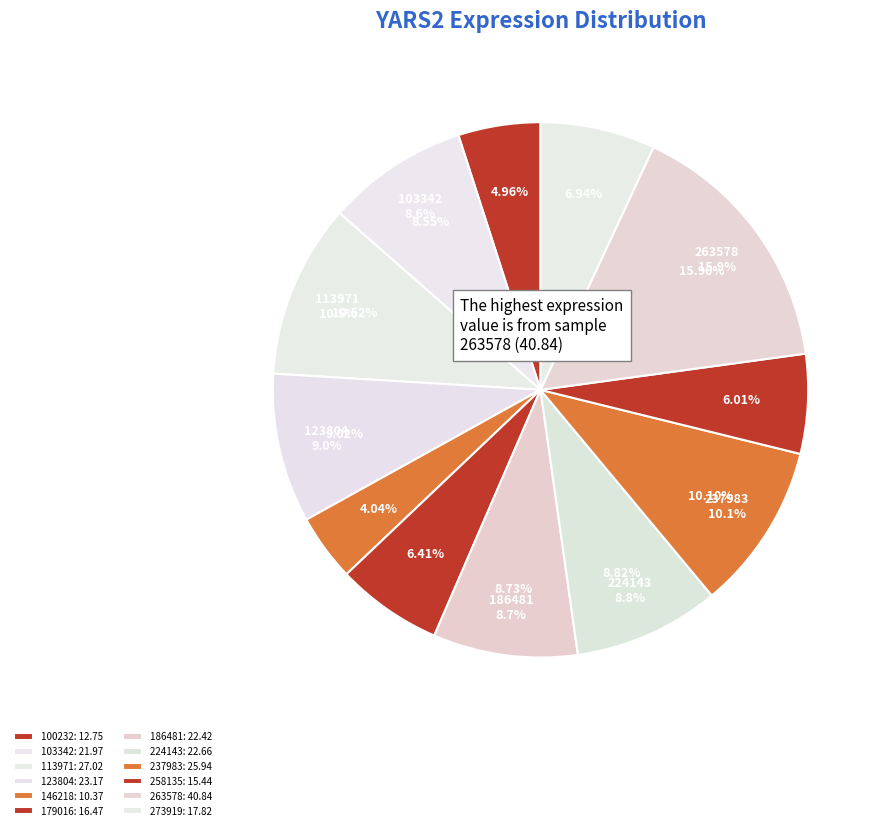

What is the total percentage of 179016 and 123804?

15.4%